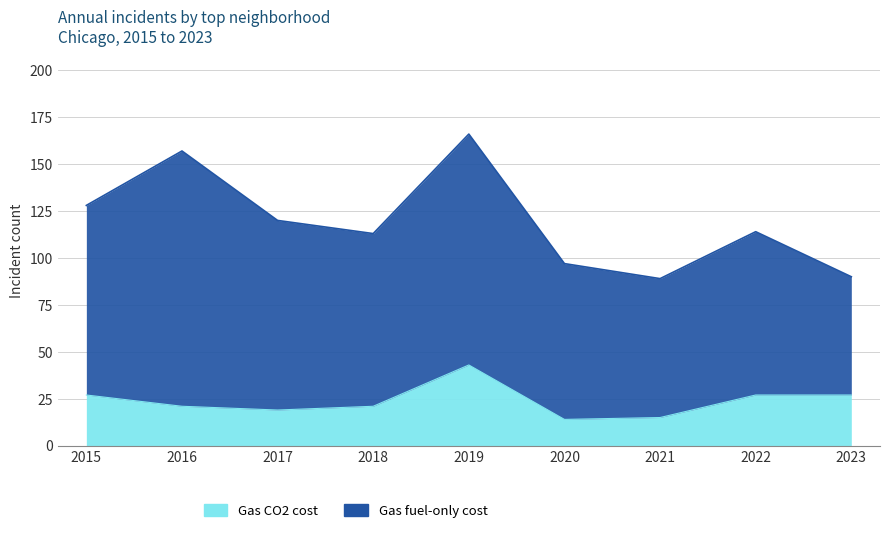

At which category does the chart reach its peak across all series?

2019